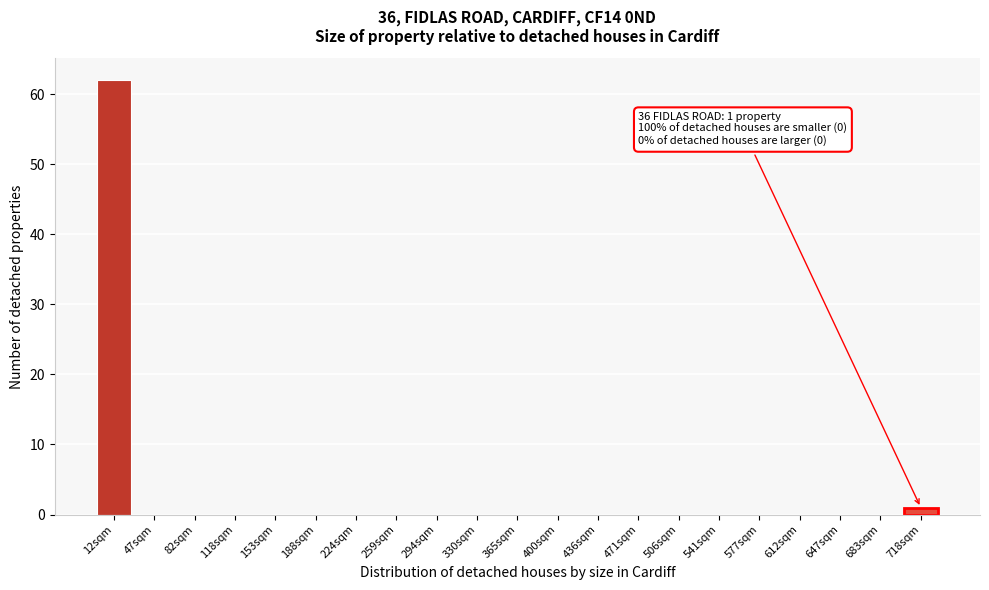

Reading right to left, list all the values displayed in this chart.

718sqm=1	683sqm=0	647sqm=0	612sqm=0	577sqm=0	541sqm=0	506sqm=0	471sqm=0	436sqm=0	400sqm=0	365sqm=0	330sqm=0	294sqm=0	259sqm=0	224sqm=0	188sqm=0	153sqm=0	118sqm=0	82sqm=0	47sqm=0	12sqm=62